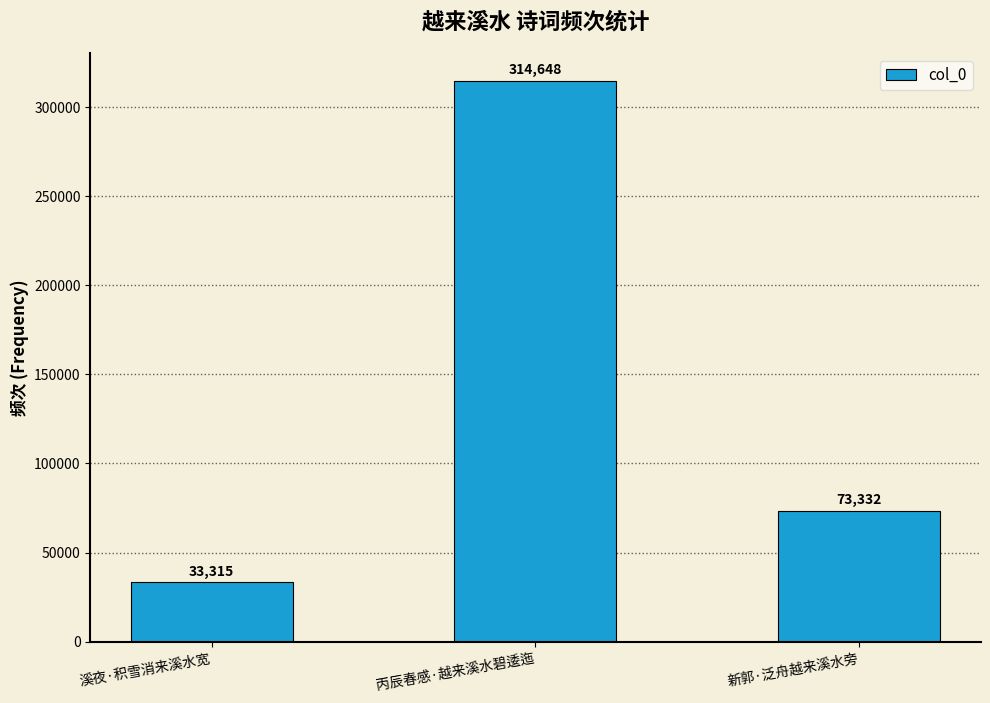

Count the number of categories in the chart.

3